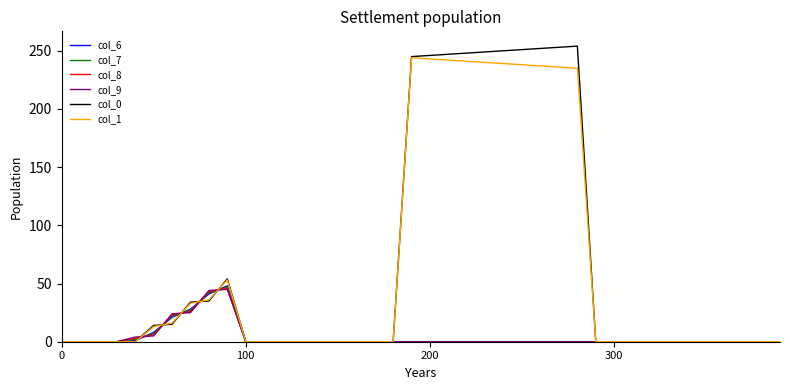

What is the maximum value shown in the chart?

254.0